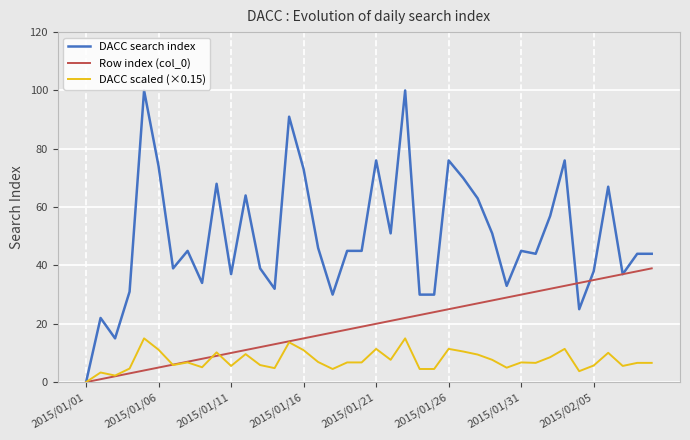

Rank the series by their maximum value, from highest to lowest.

DACC search index, Row index (col_0), DACC scaled (×0.15)